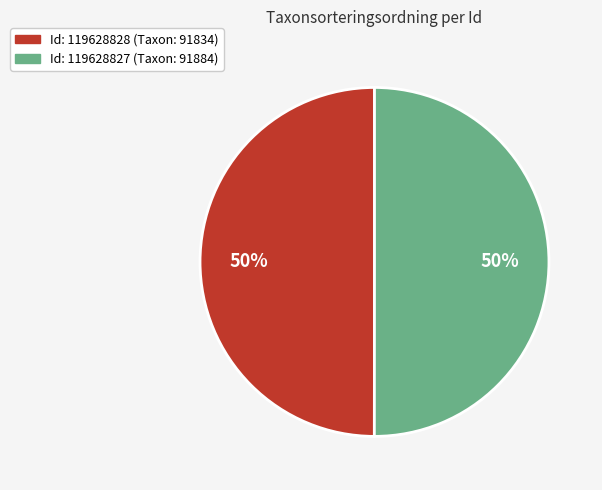

To the nearest percent, what is the average slice percentage?

50%